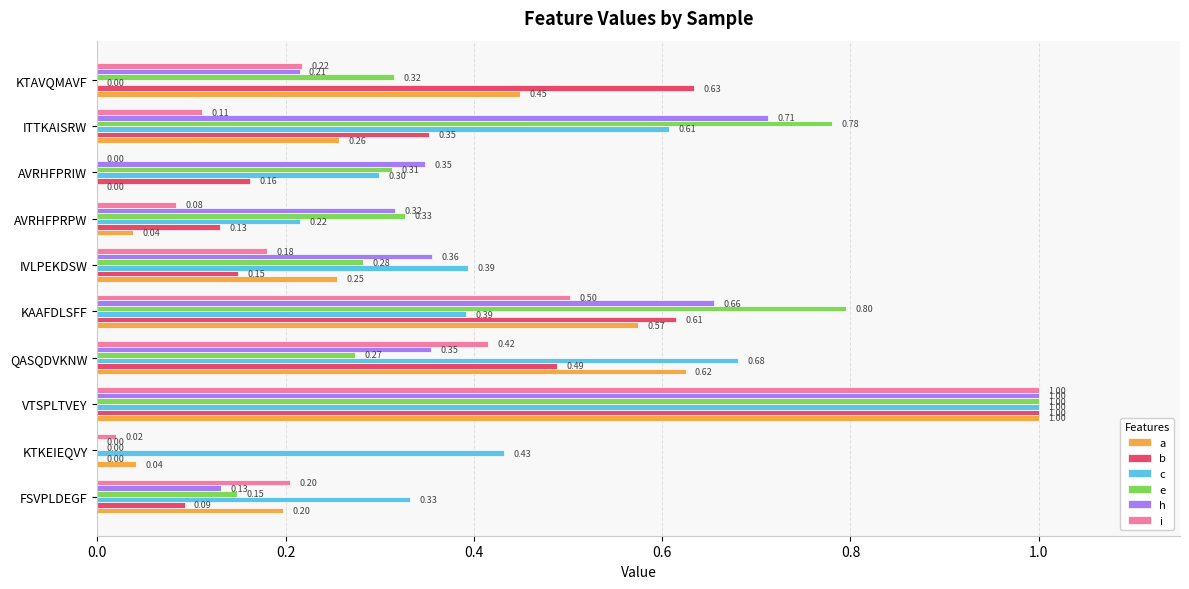

Which series changed the most between FSVPLDEGF and AVRHFPRIW?

h